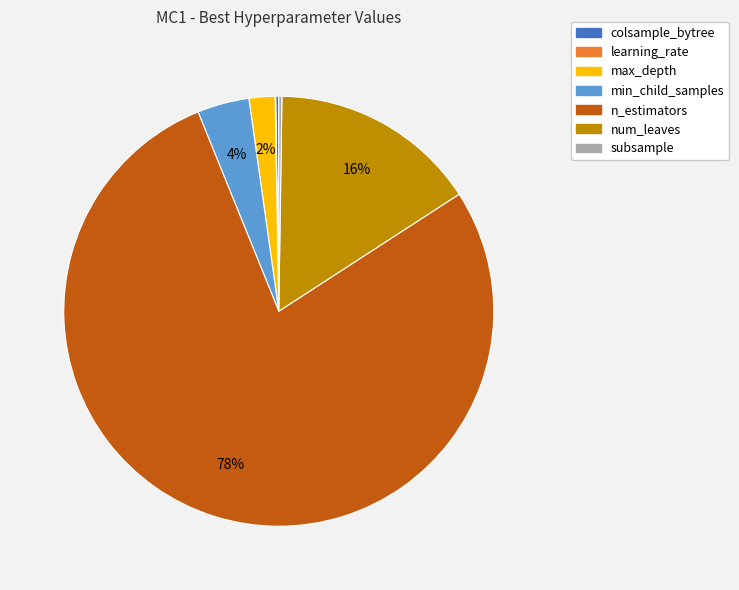

To the nearest percent, what is the difference between the n_estimators and num_leaves slice percentages?

62%